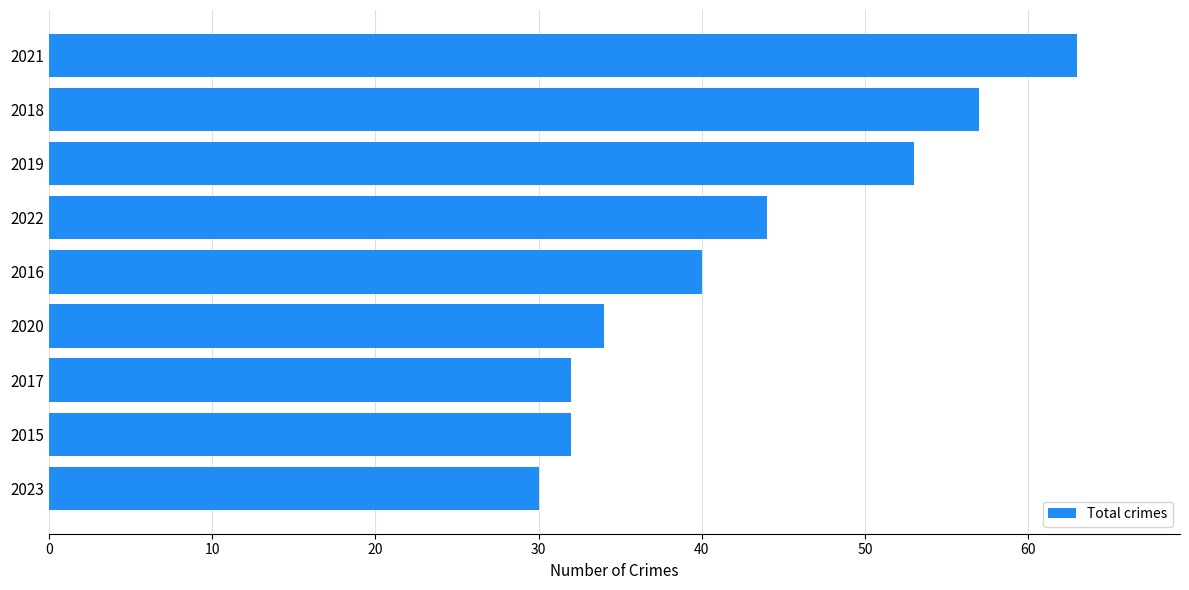

What is the ratio of the value at 2017 to the value at 2018?

0.6